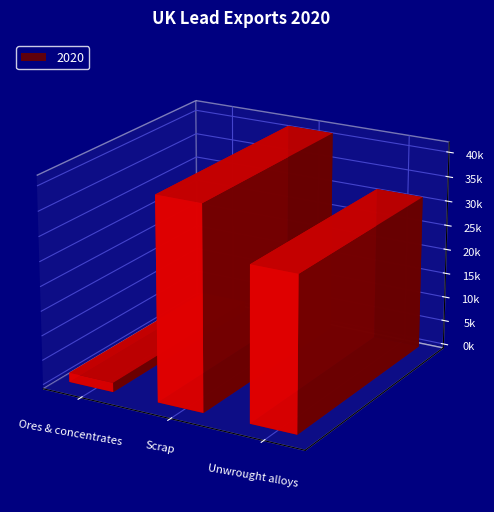

What is the change in value from Ores & concentrates to Unwrought alloys?

+29396